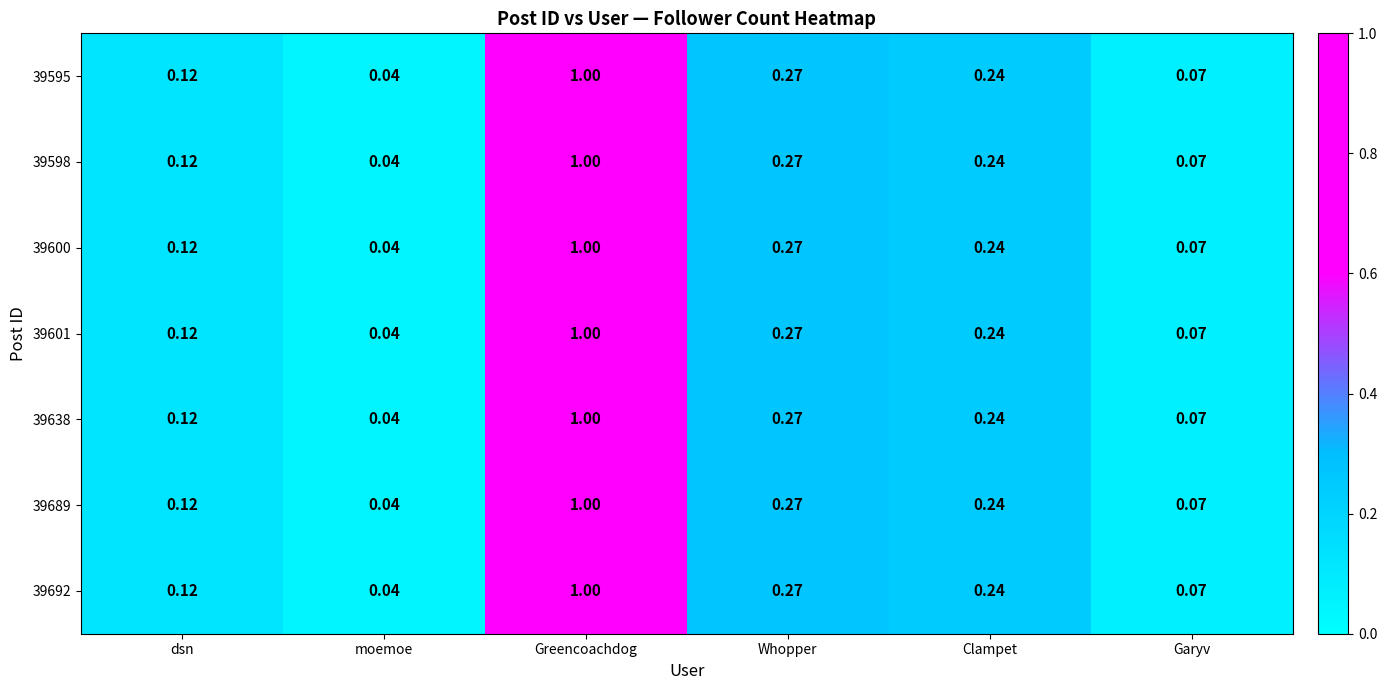

Which category has the highest value in the 39600 series?

Greencoachdog